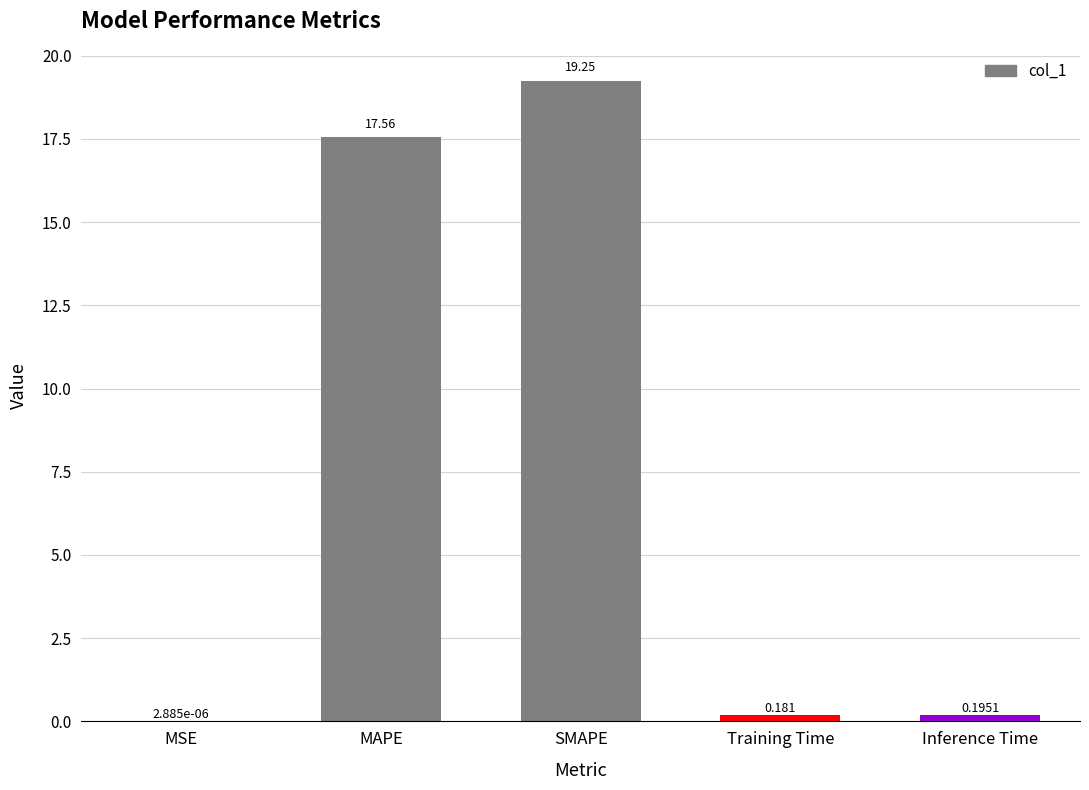

What is the sum of the values at MAPE and SMAPE?

36.8